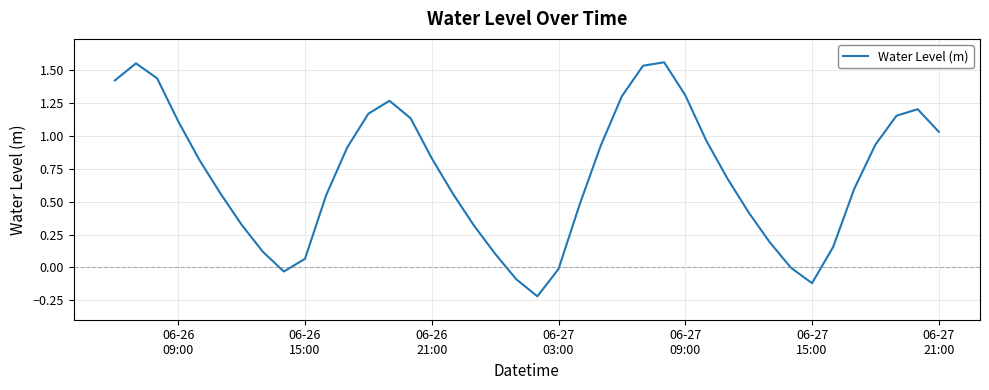

Reading left to right, what are all the values shown in this chart?

1.4	1.6	1.4	1.1	0.8	0.6	0.3	0.1	-0.0	0.1	0.5	0.9	1.2	1.3	1.1	0.8	0.6	0.3	0.1	-0.1	-0.2	-0.0	0.5	0.9	1.3	1.5	1.6	1.3	1.0	0.7	0.4	0.2	-0.0	-0.1	0.2	0.6	0.9	1.2	1.2	1.0